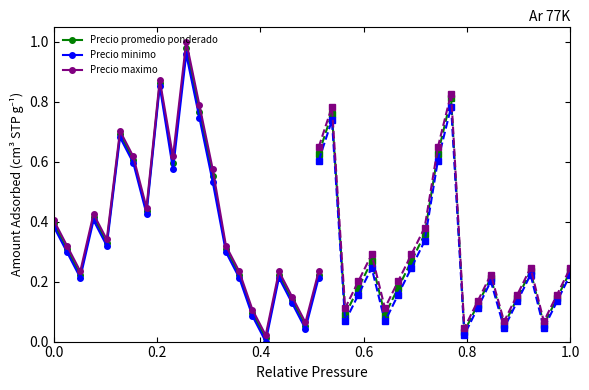

True or false: Precio maximo and Precio minimo intersect in this chart.

False